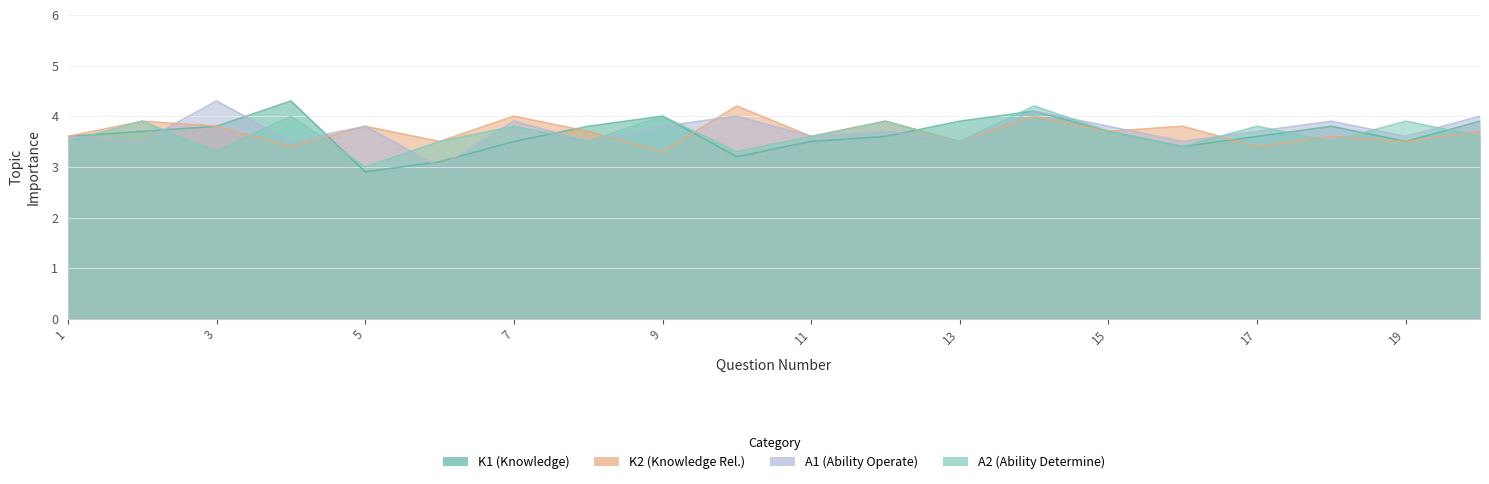

Is the value of K1 at 7 greater than the value of A2 at 19?

No